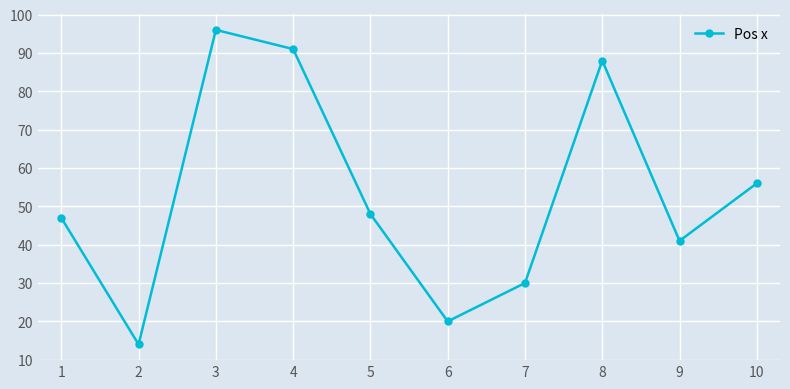

True or false: the data shows 8 at 2.

False